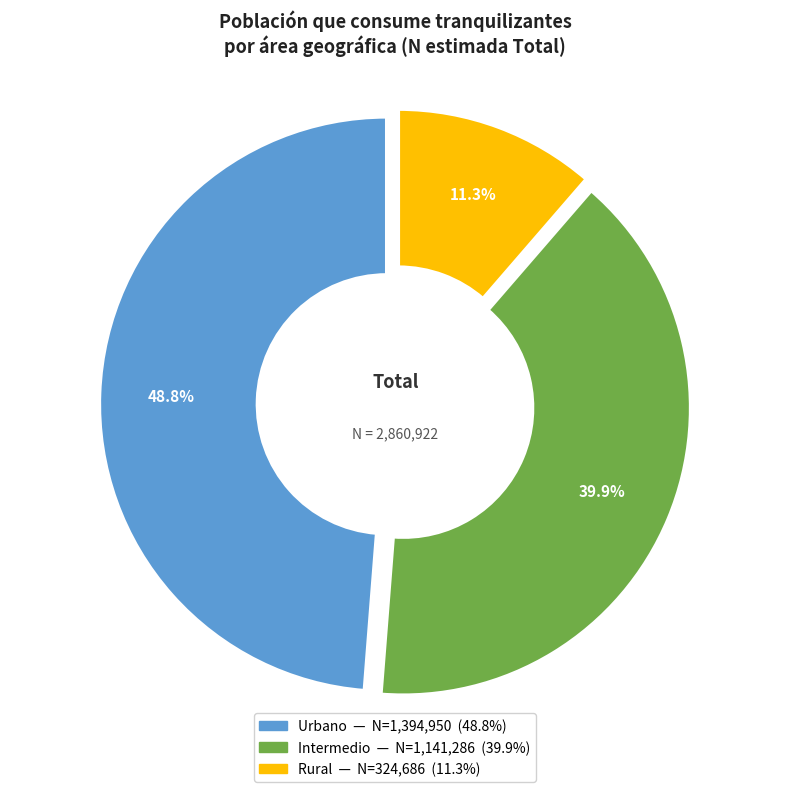

Which slice is the largest?

Urbano